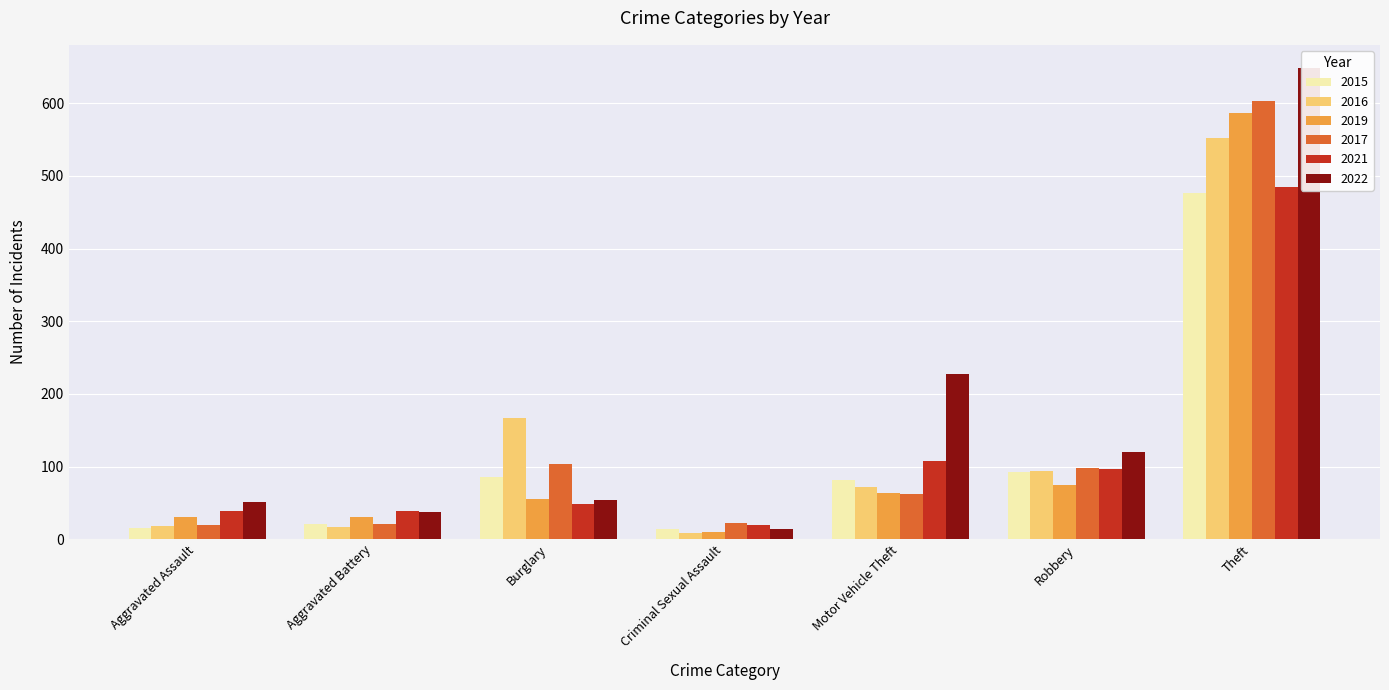

The value of 2015 at Aggravated Assault is 15. True or false?

True